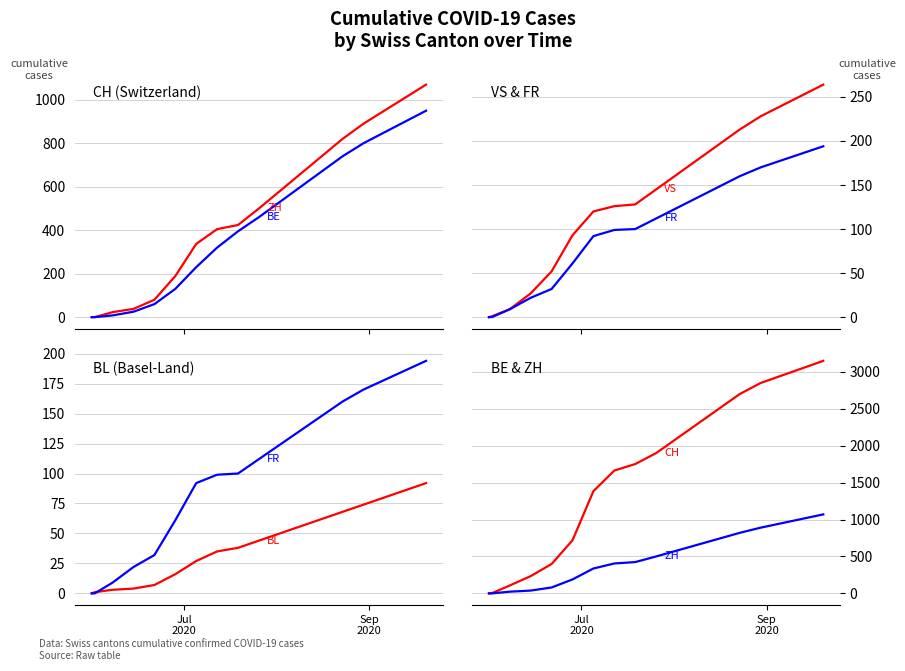

What is the average value of the CH series?

1654